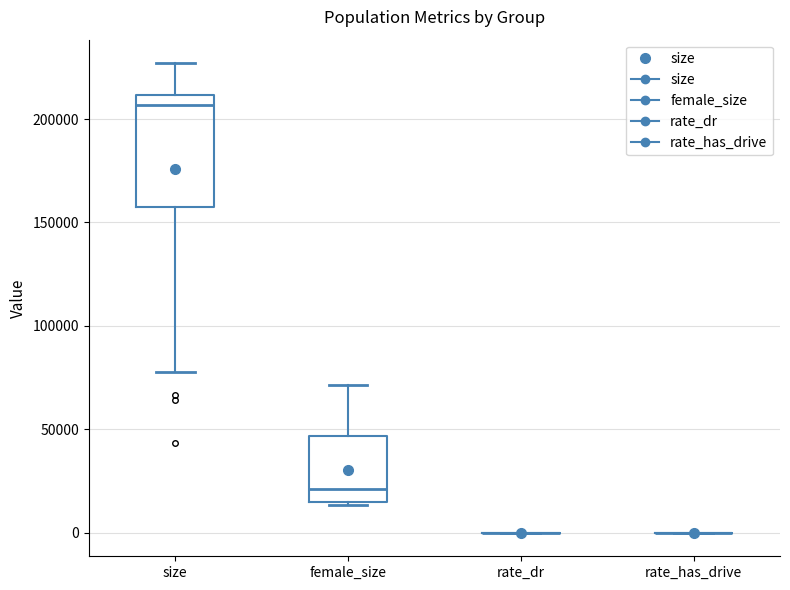

Where does the upper whisker of the box for female_size end on the y-axis? The values are not printed on the chart, so give them approximately, as read against the axis.

70000